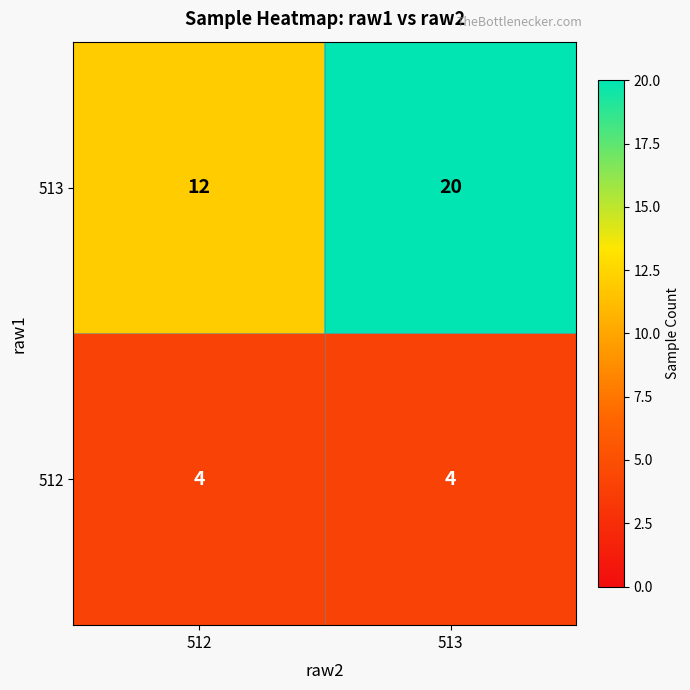

Rank the series by their maximum value, from highest to lowest.

513, 512